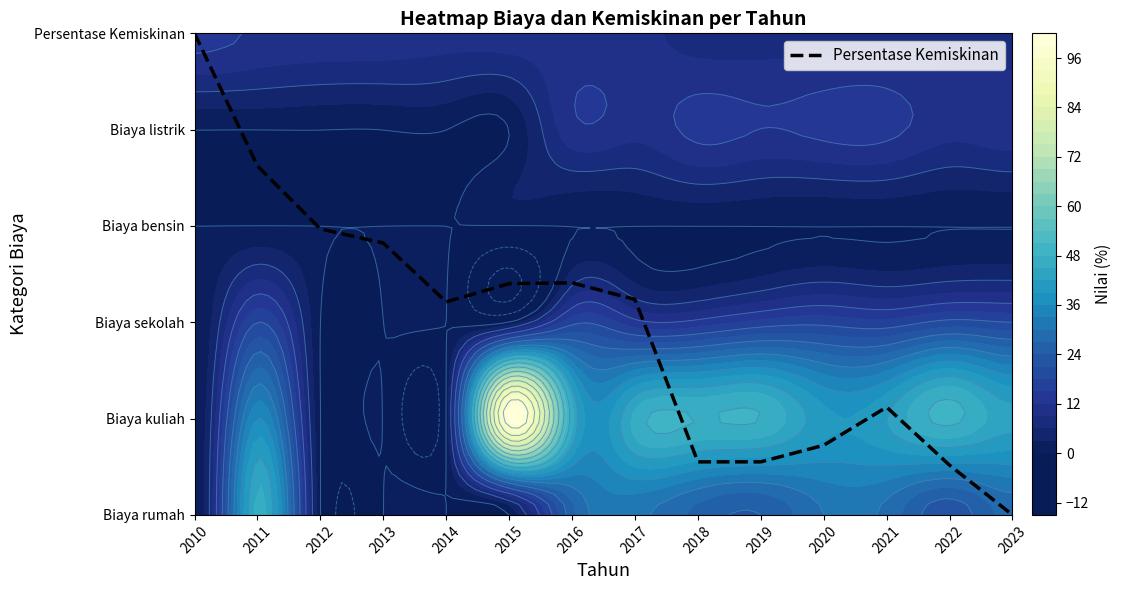

What is the change in value from 2011 to 2022?

-3.1